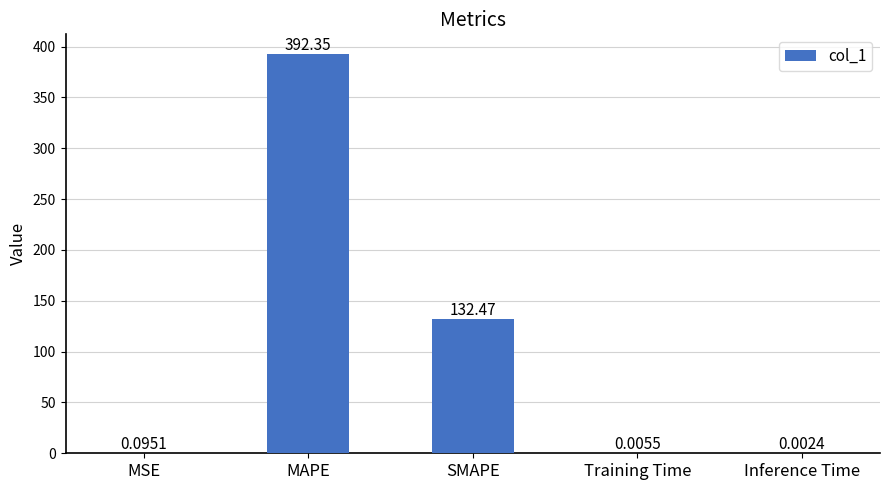

What value does the data have at SMAPE?

132.5